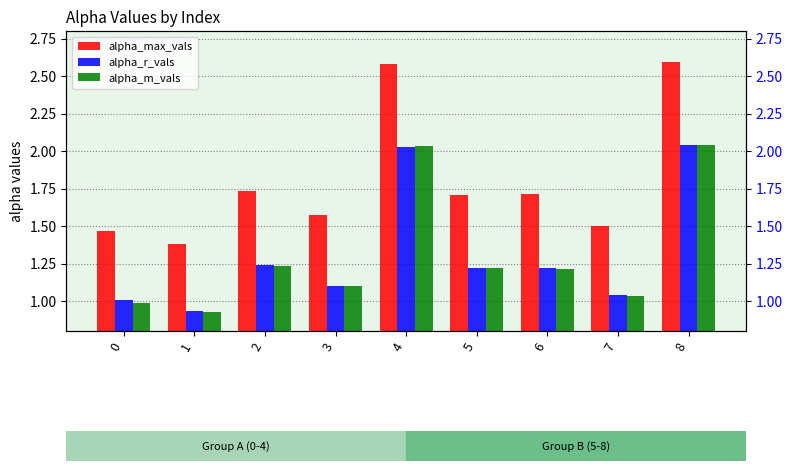

What is the minimum value shown in the chart?

0.9